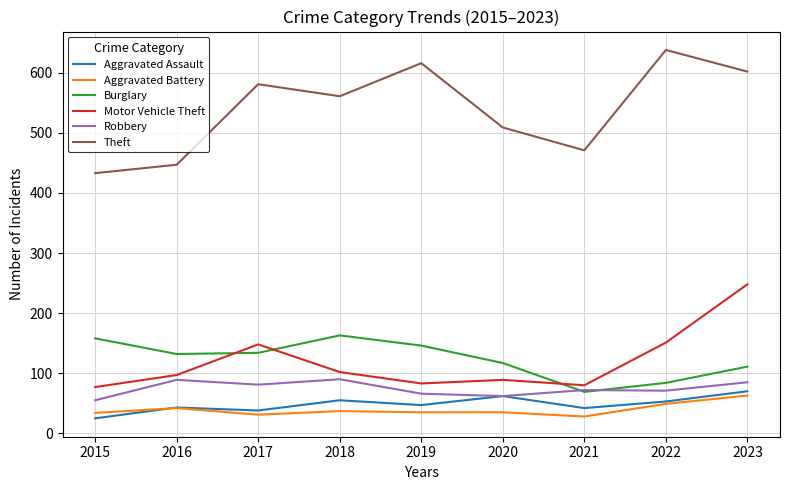

The value of Aggravated Battery at 2016 is 42. True or false?

True